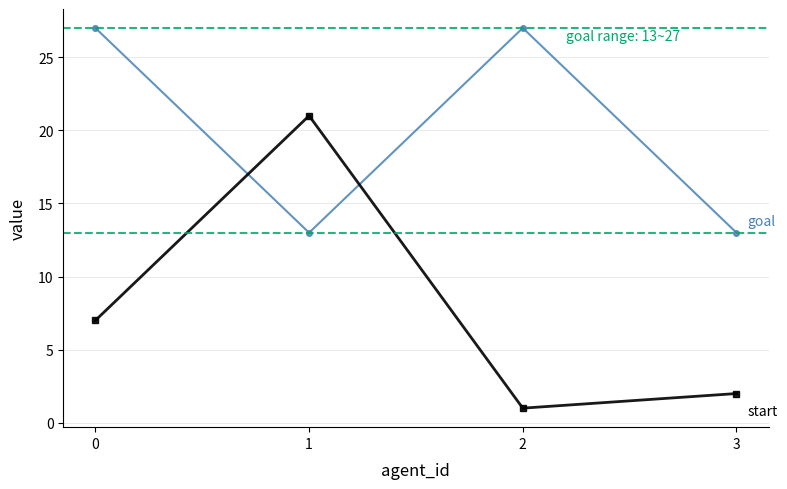

What is the greatest value displayed?

27